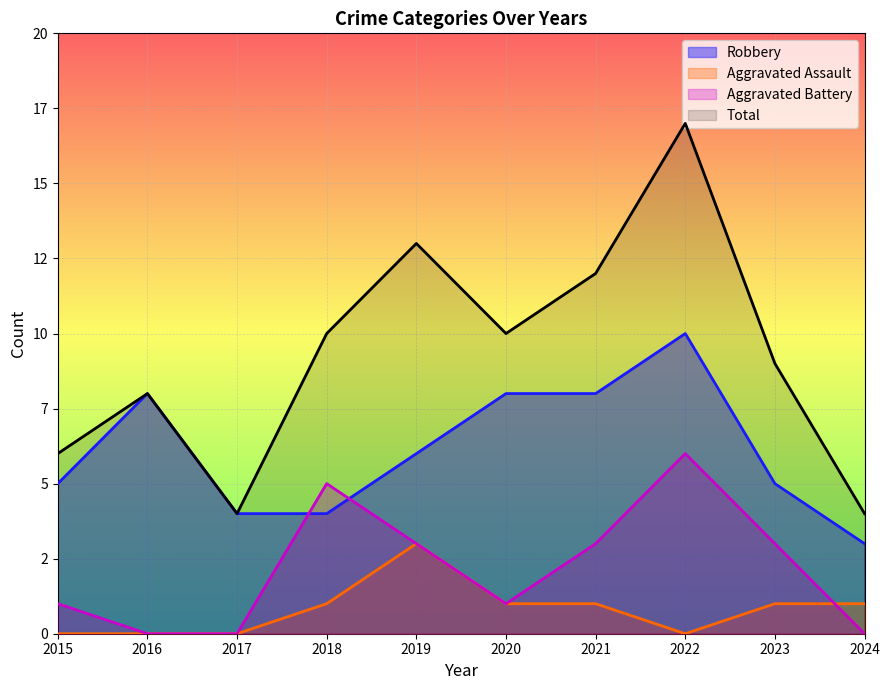

How many series are shown in this chart?

4